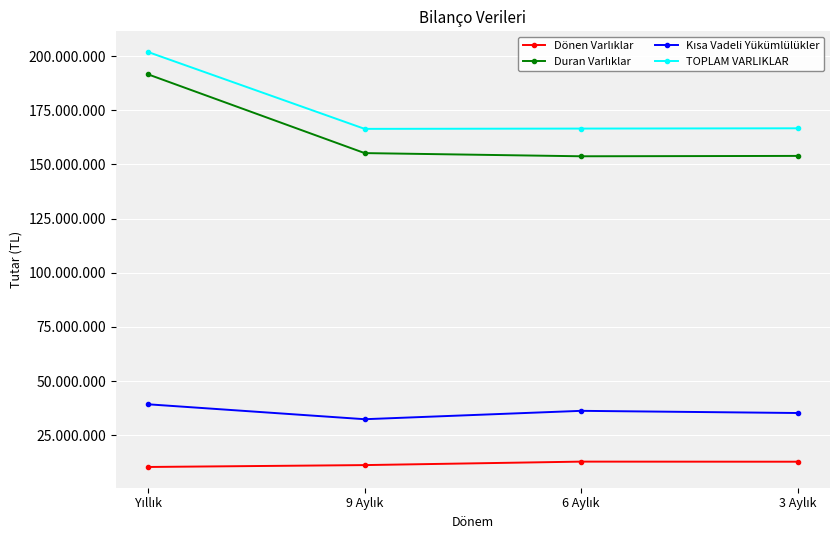

What is the label of the 3rd point from the left?

6 Aylık